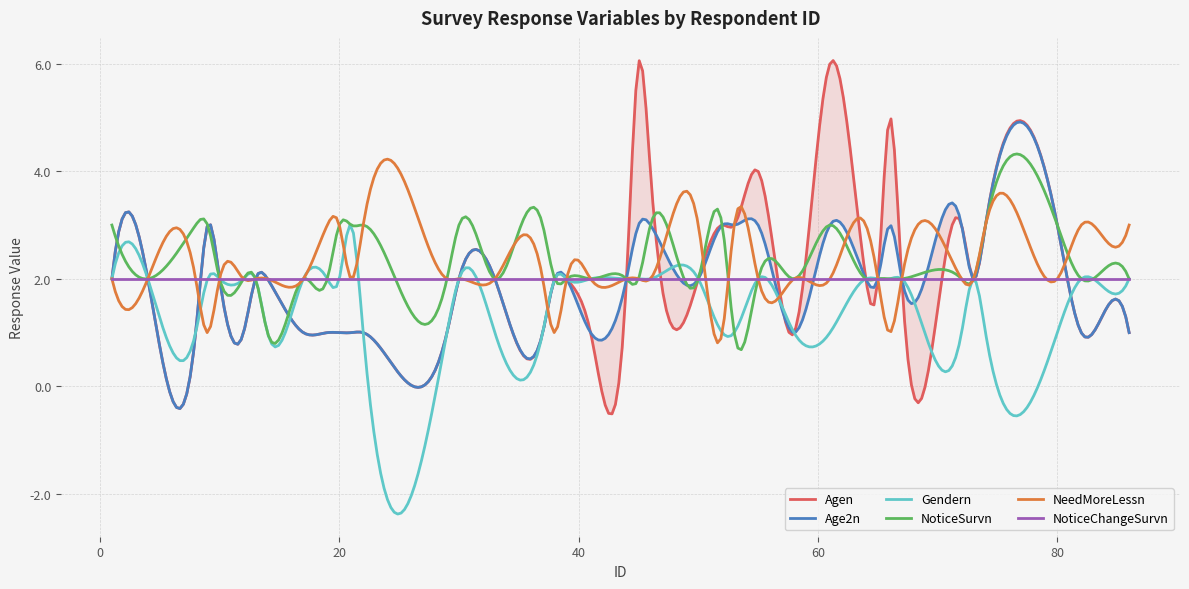

What is the highest value of the NeedMoreLessn series?

4.2